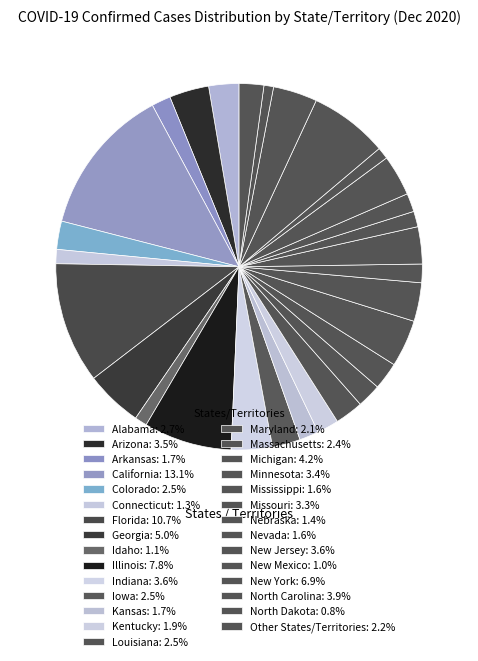

How many segments does this pie chart have?

29